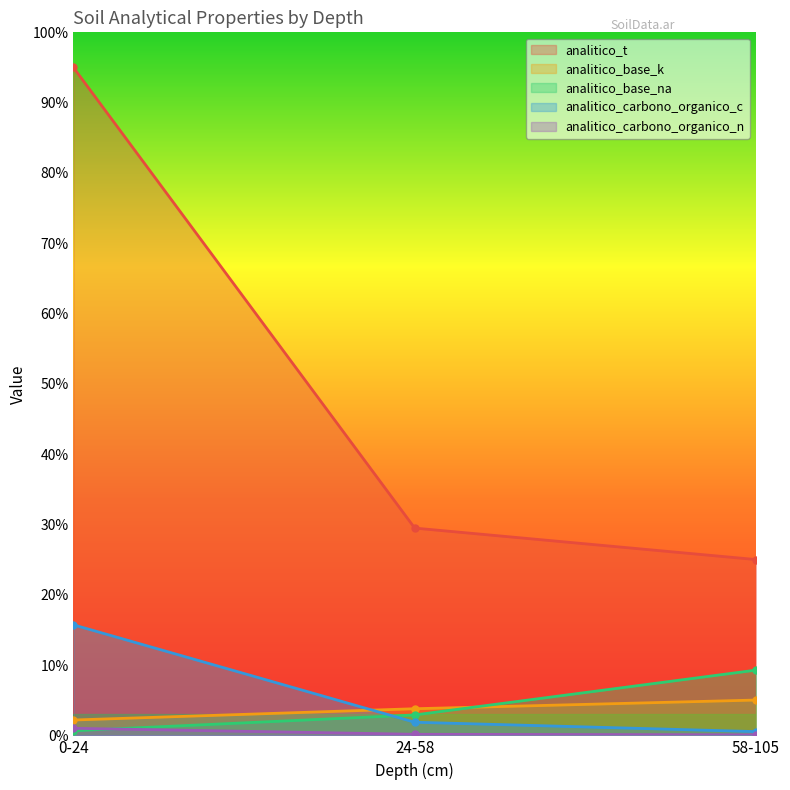

Rank the series at 0-24 from lowest to highest value.

analitico_base_na, analitico_carbono_organico_n, analitico_base_k, analitico_carbono_organico_c, analitico_t